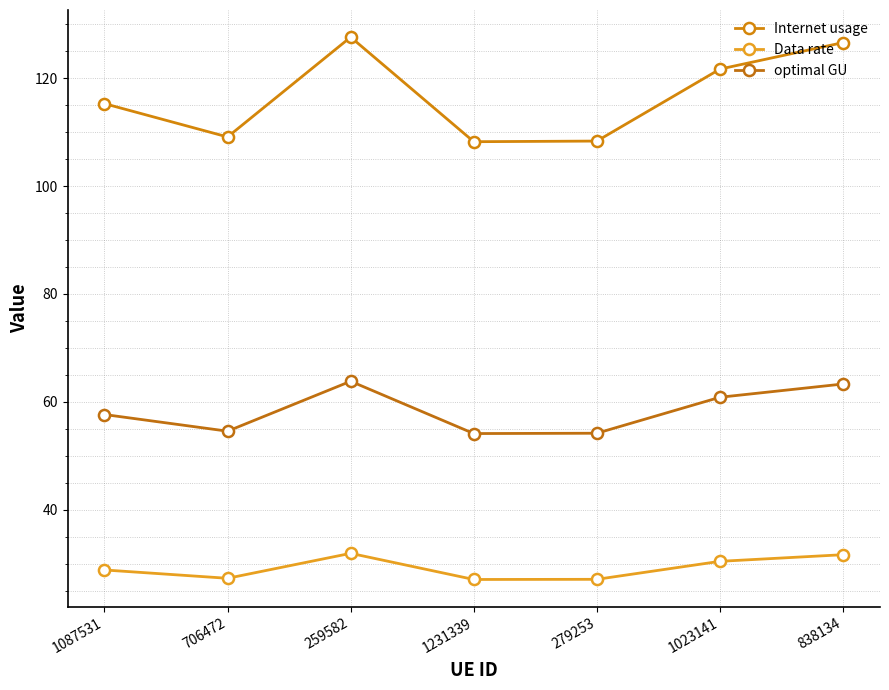

What is the difference between the maximum and minimum values in the optimal GU series?

9.7